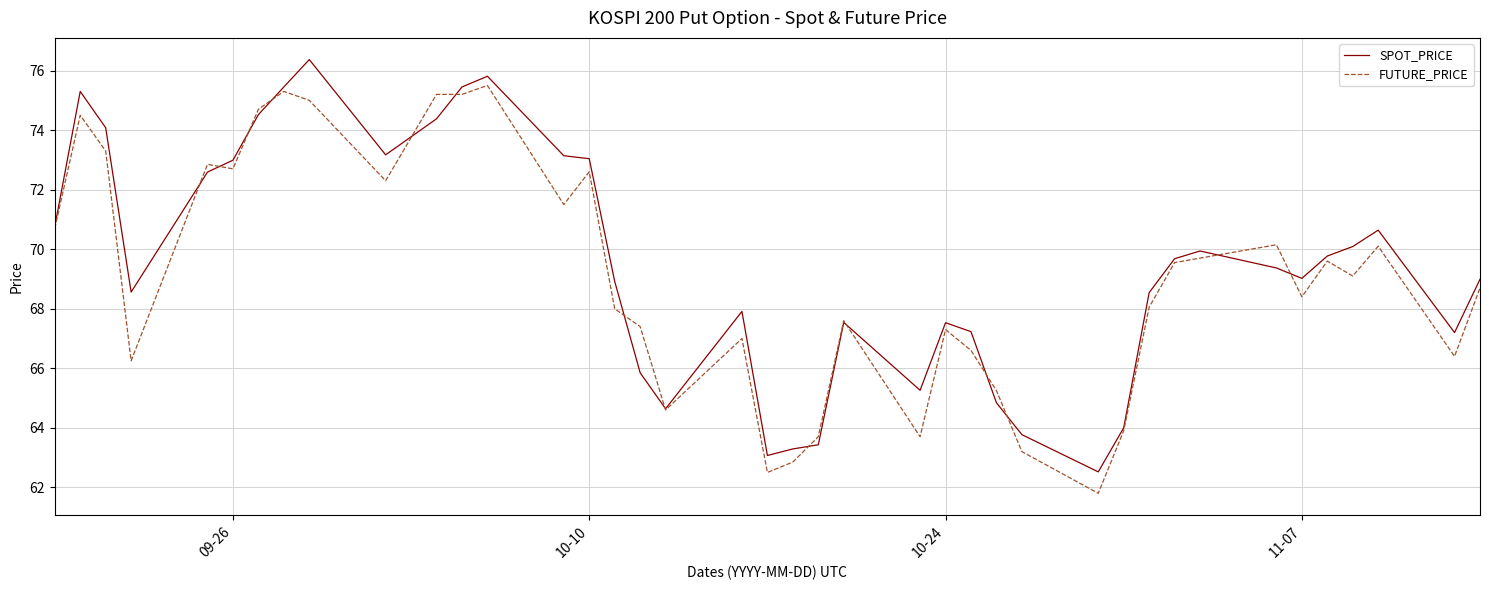

List the series in order of their peak value, highest first.

SPOT_PRICE, FUTURE_PRICE